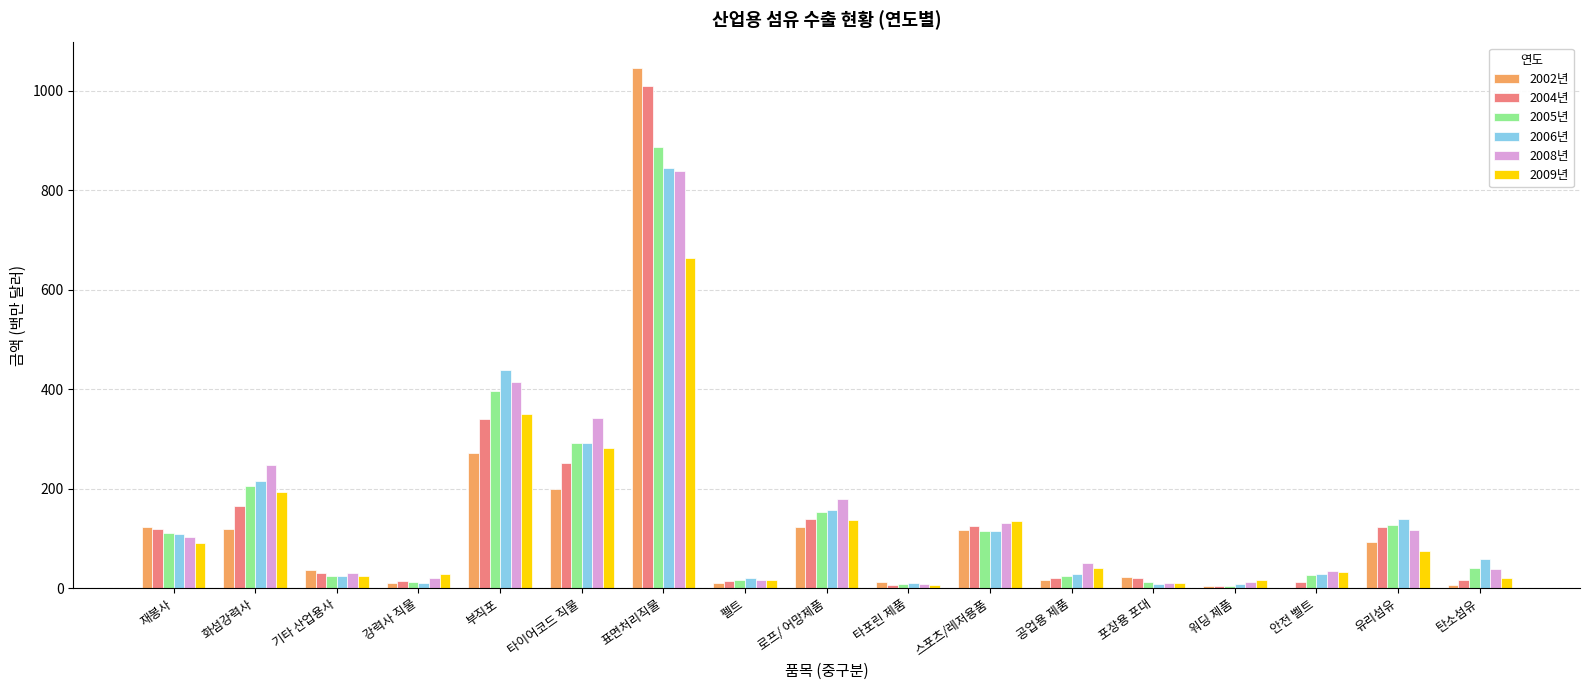

How many data points in 2004년 are above 29?

9